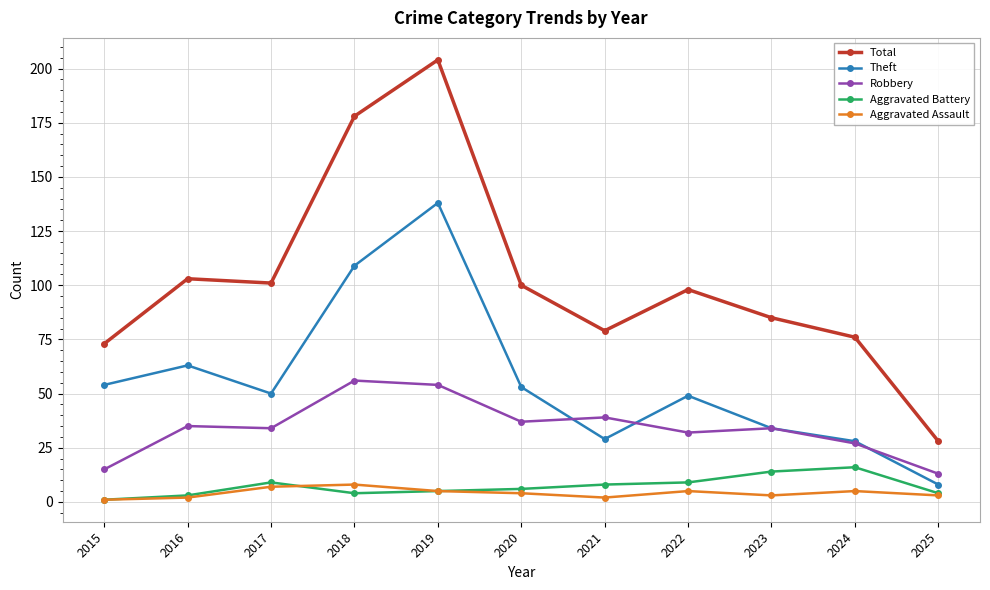

Is it true that Theft equals 8 at 2025?

True